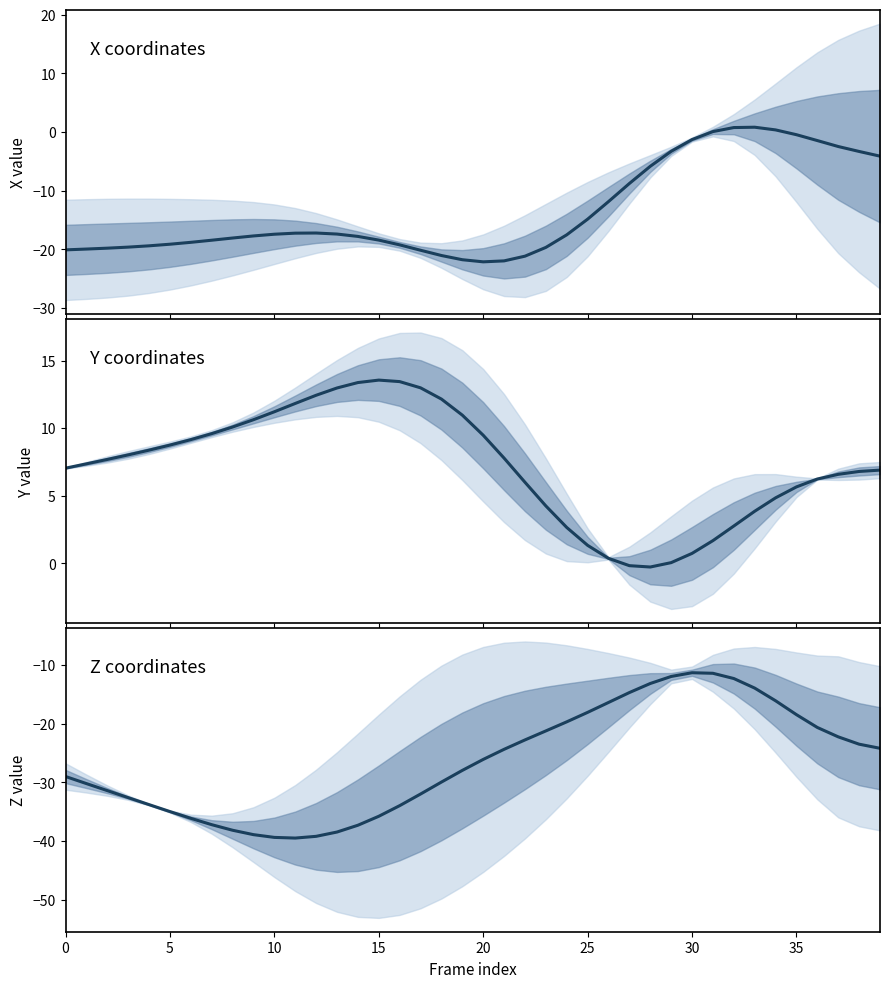

Is the value of X (set1) at 0 greater than the value of Z (set1) at 31?

No